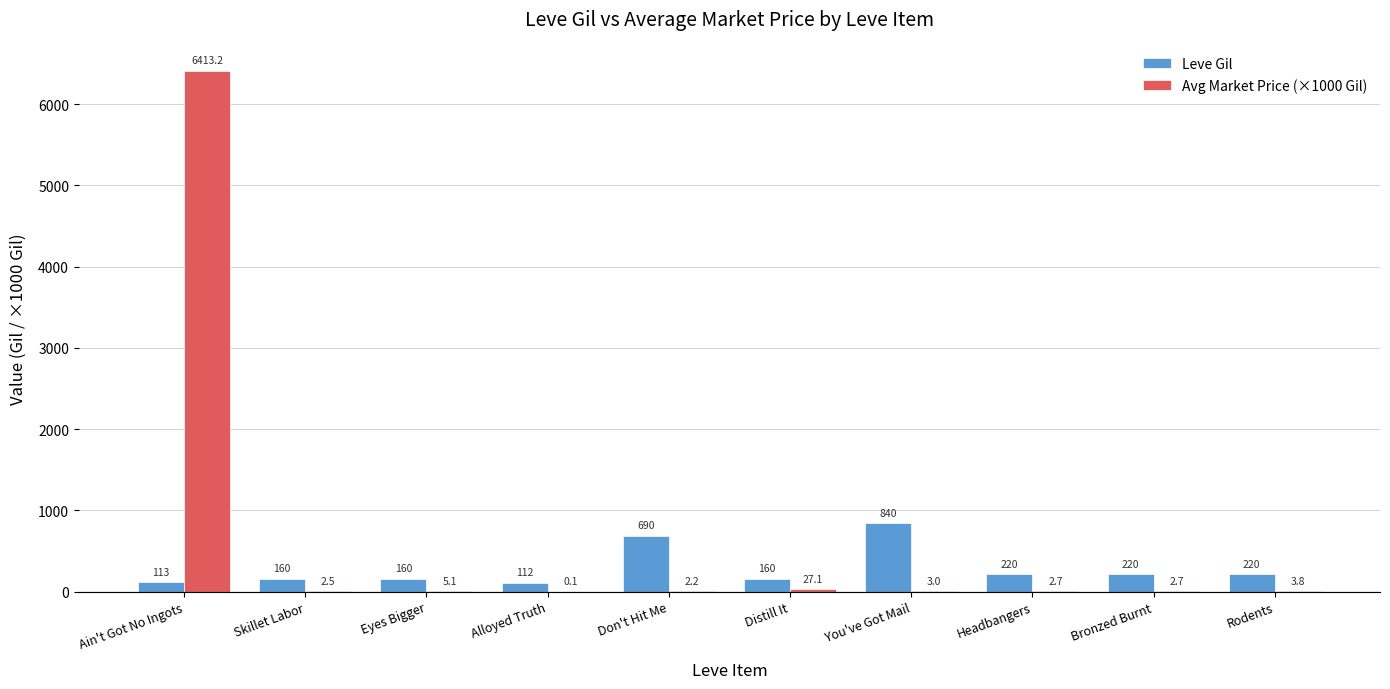

True or false: Leve Gil has a value of 690.0 at Don't Hit Me.

True